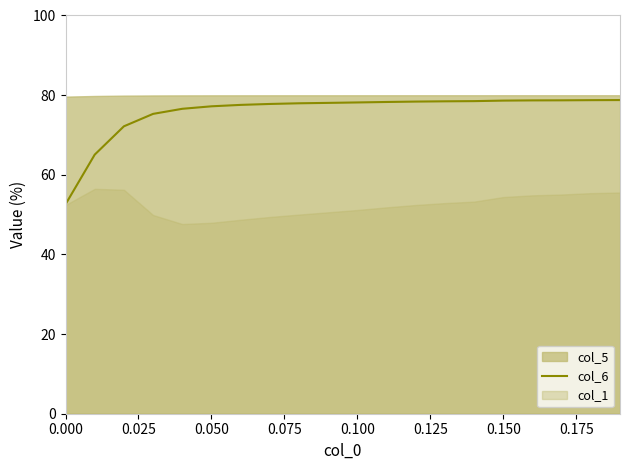

What is the minimum value for col_6?

52.6